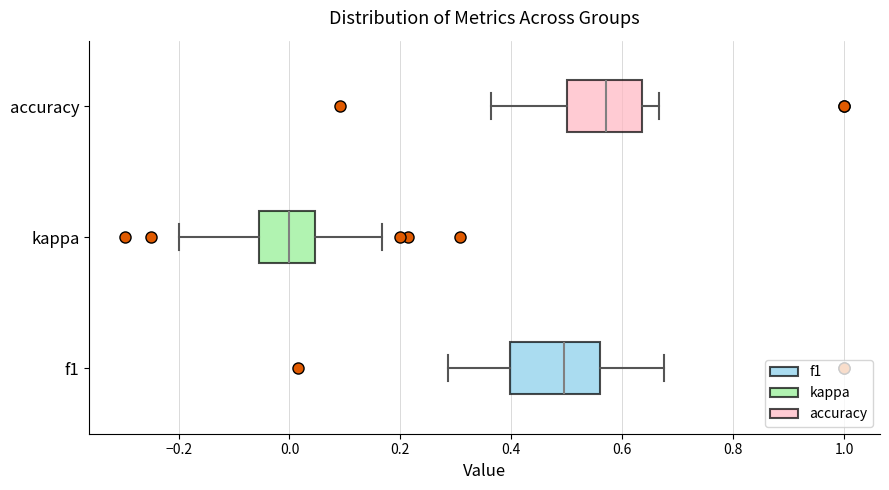

Reading bottom to top, transcribe this box plot: for each box, give where its median line is, the range the box spans, and where its two whiskers end, as read against the x-axis. The values are not printed on the chart, so give them approximately, as read against the axis.

f1: median 0.50, box 0.40 to 0.56, whiskers 0.28 to 0.68
kappa: median 0.00, box -0.06 to 0.04, whiskers -0.20 to 0.16
accuracy: median 0.58, box 0.50 to 0.64, whiskers 0.36 to 0.66